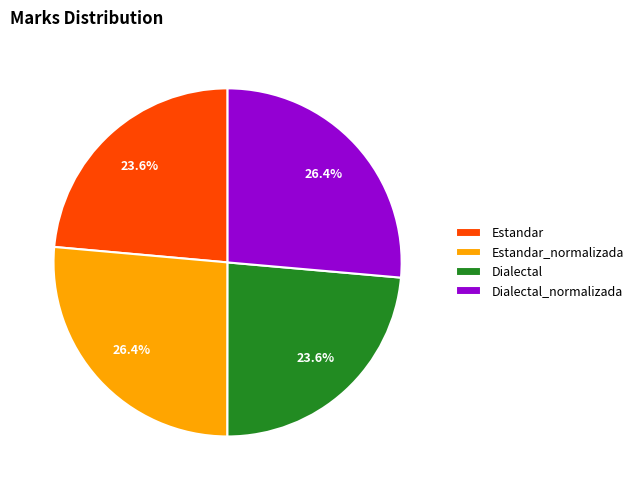

To the nearest percent, what percentage of the pie is Estandar?

24%